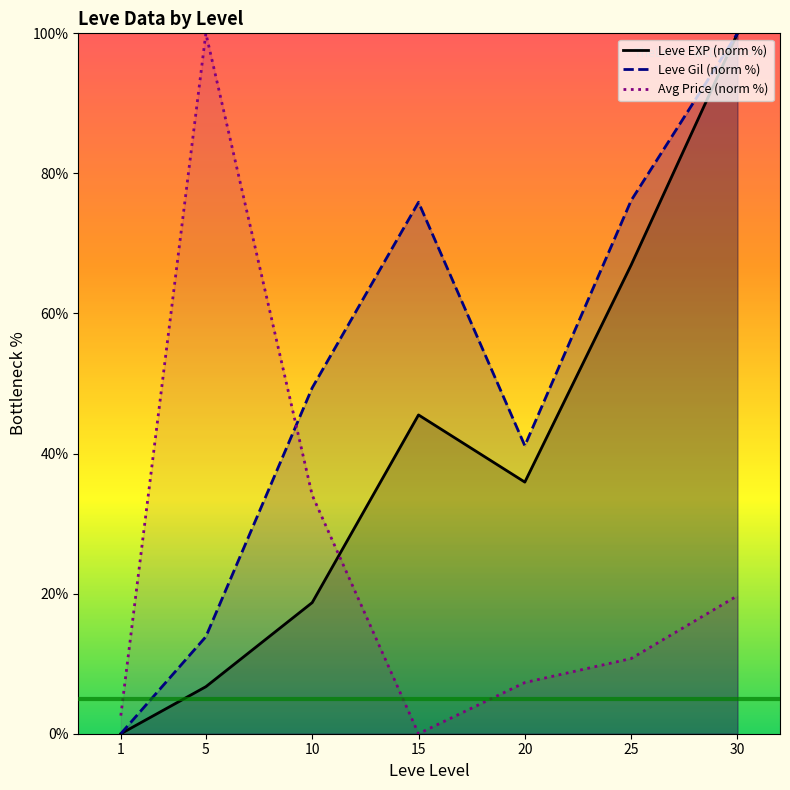

What is the spread (max minus min) of values at 30?

80.3